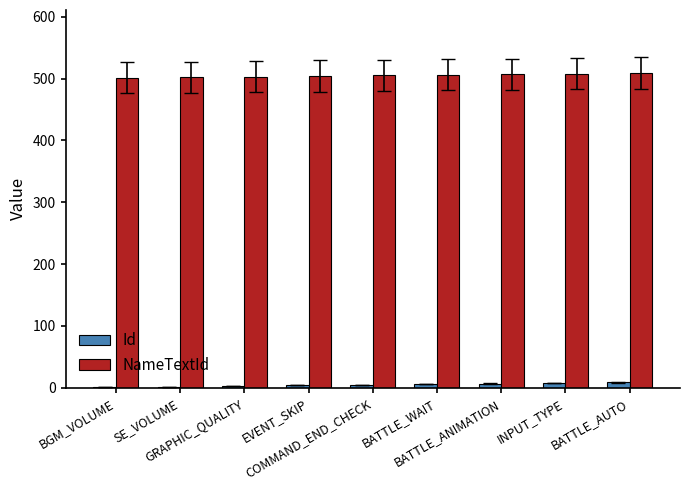

What is the highest value of the NameTextId series?

509